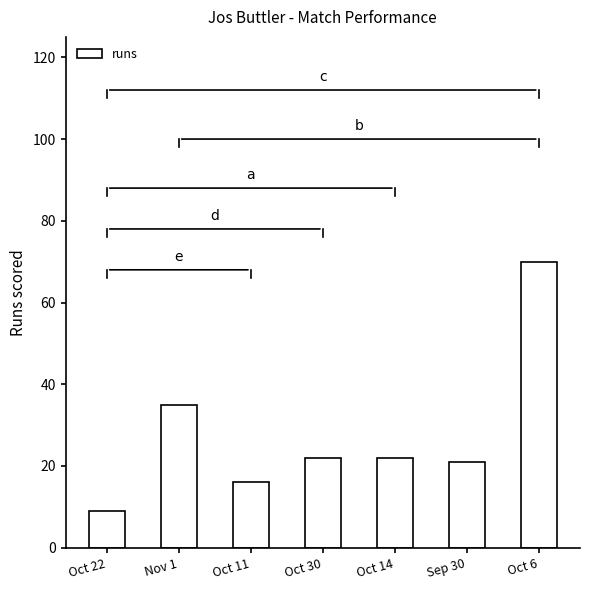

What is the average value?

28